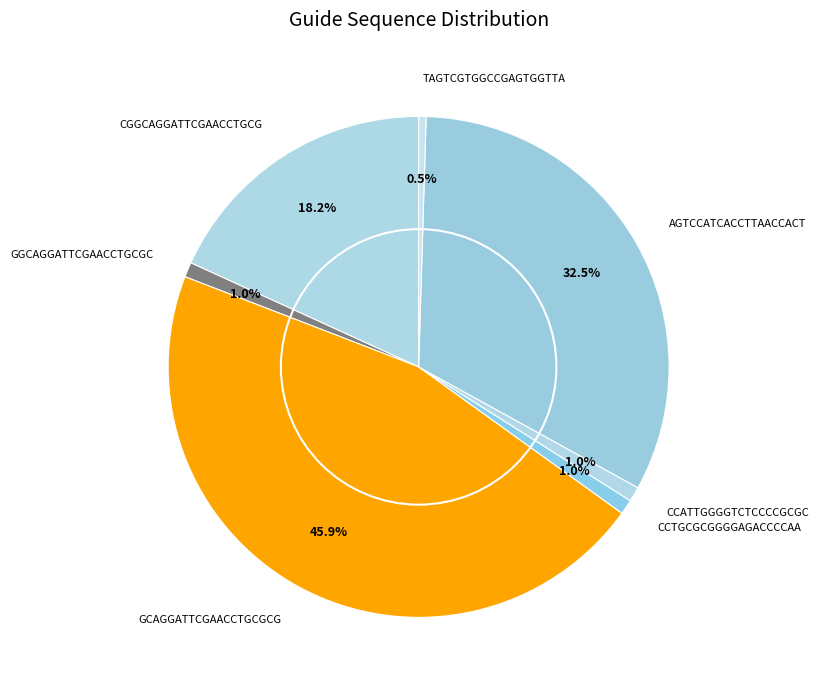

Which has a higher value, CCATTGGGGTCTCCCCGCGC or AGTCCATCACCTTAACCACT?

AGTCCATCACCTTAACCACT